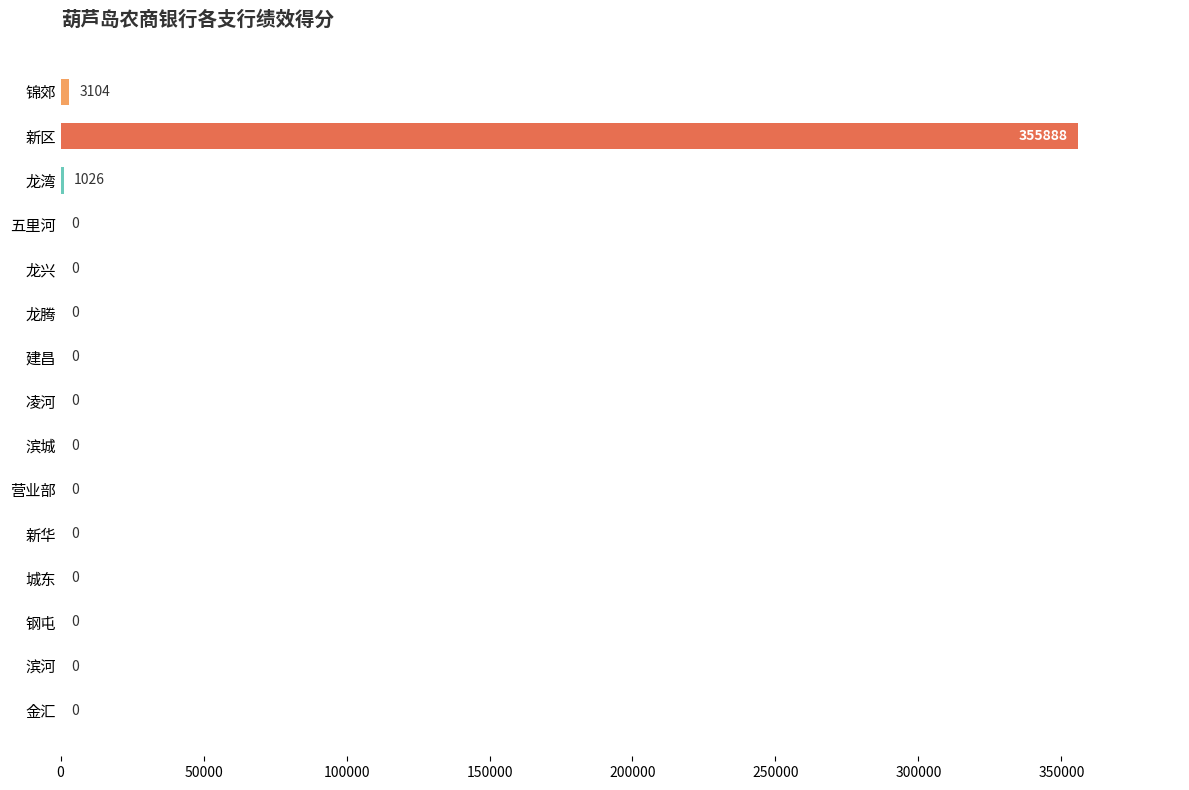

What is the greatest value displayed?

355888